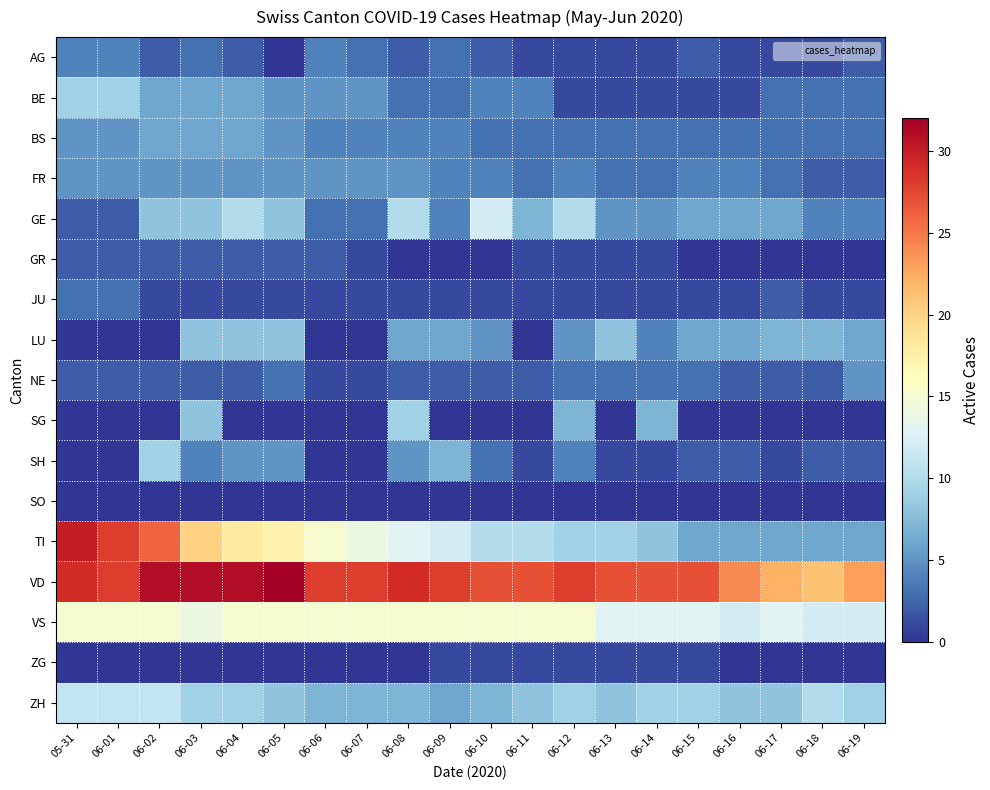

How many categories are shown in the chart?

20